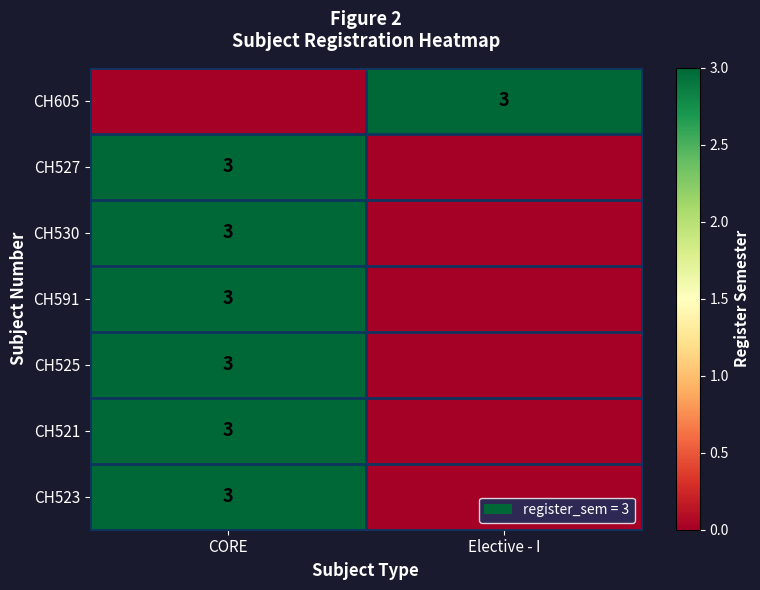

The CH525 series shows 2 at CORE. True or false?

False